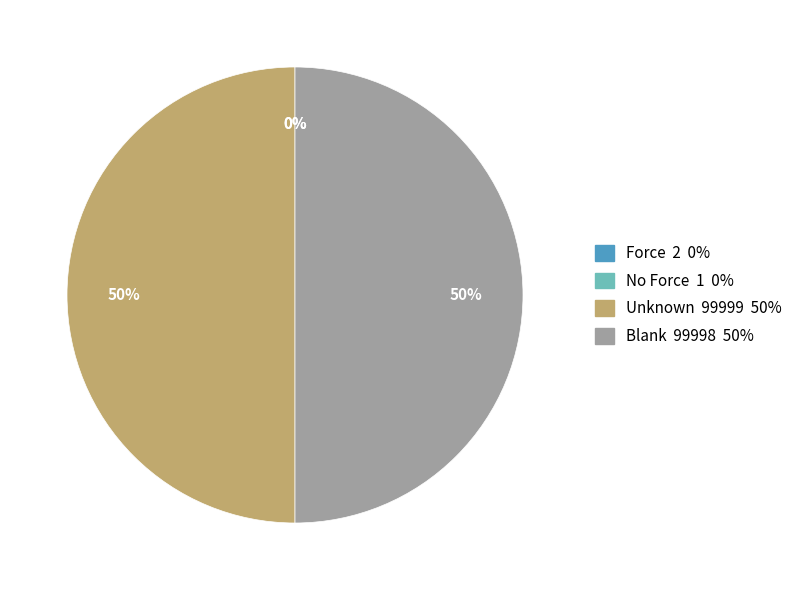

To the nearest percent, what is the difference between the largest and smallest slice percentages?

50%